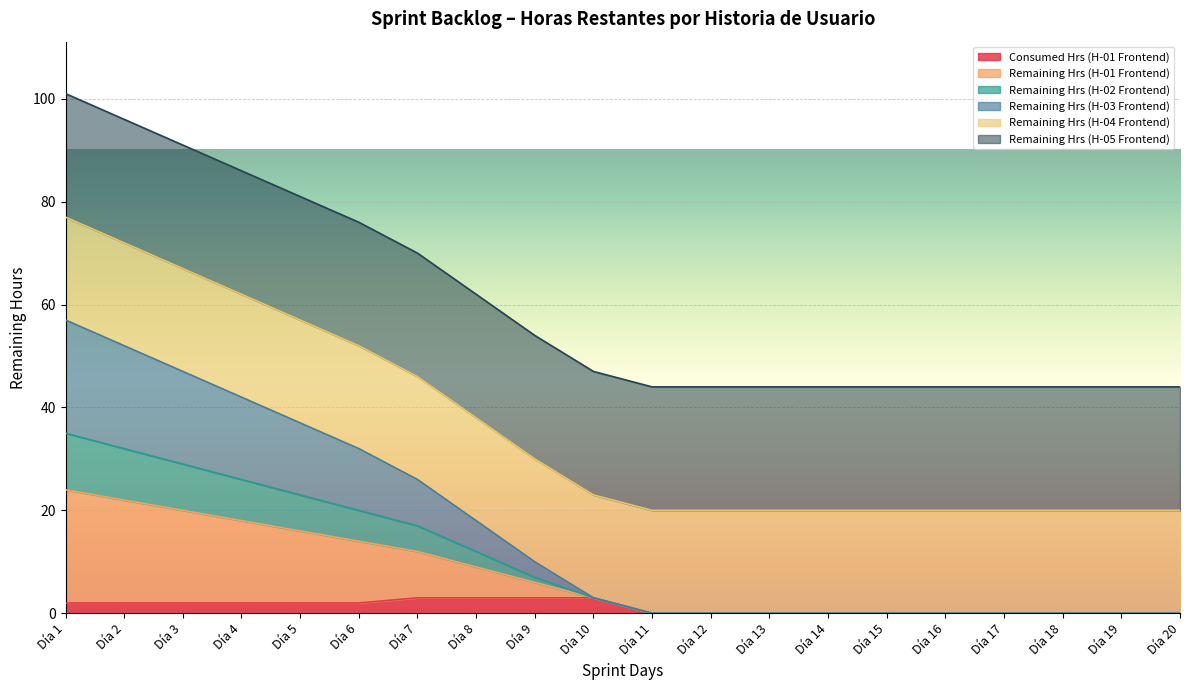

True or false: Consumed Hrs (H-01 Frontend) and Remaining Hrs (H-03 Frontend) cross at least once.

False